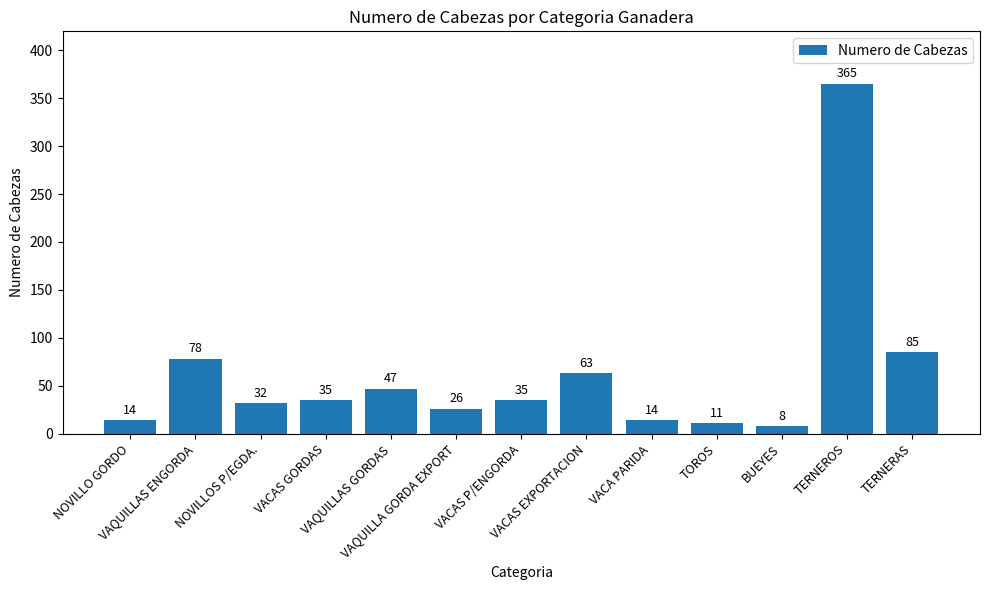

Are the bars grouped side by side (vs. stacked)?

No